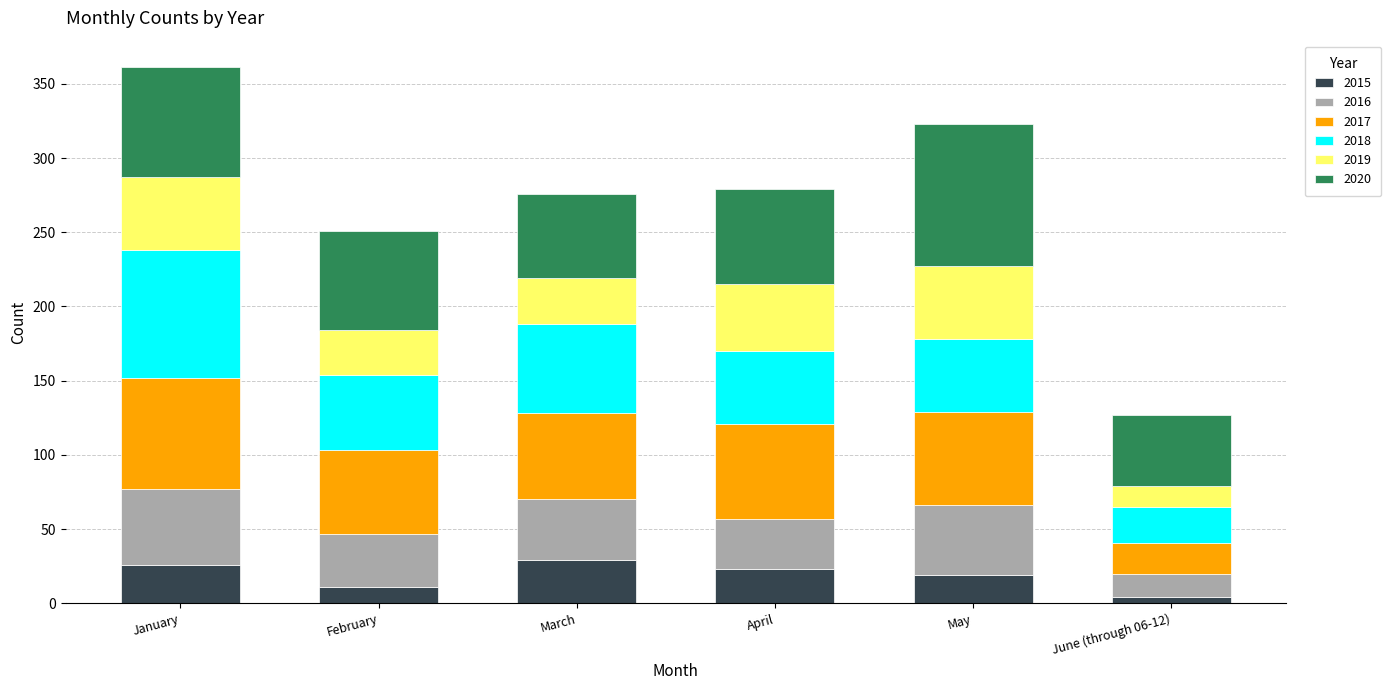

What is the difference between the maximum and minimum values in the 2015 series?

25